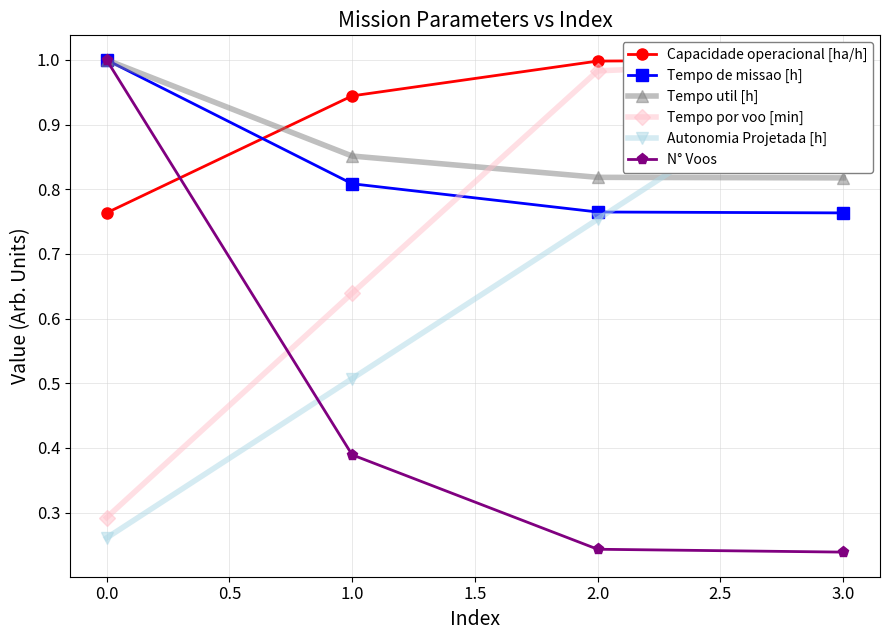

The N° Voos series shows 0.1 at 0.0. True or false?

False